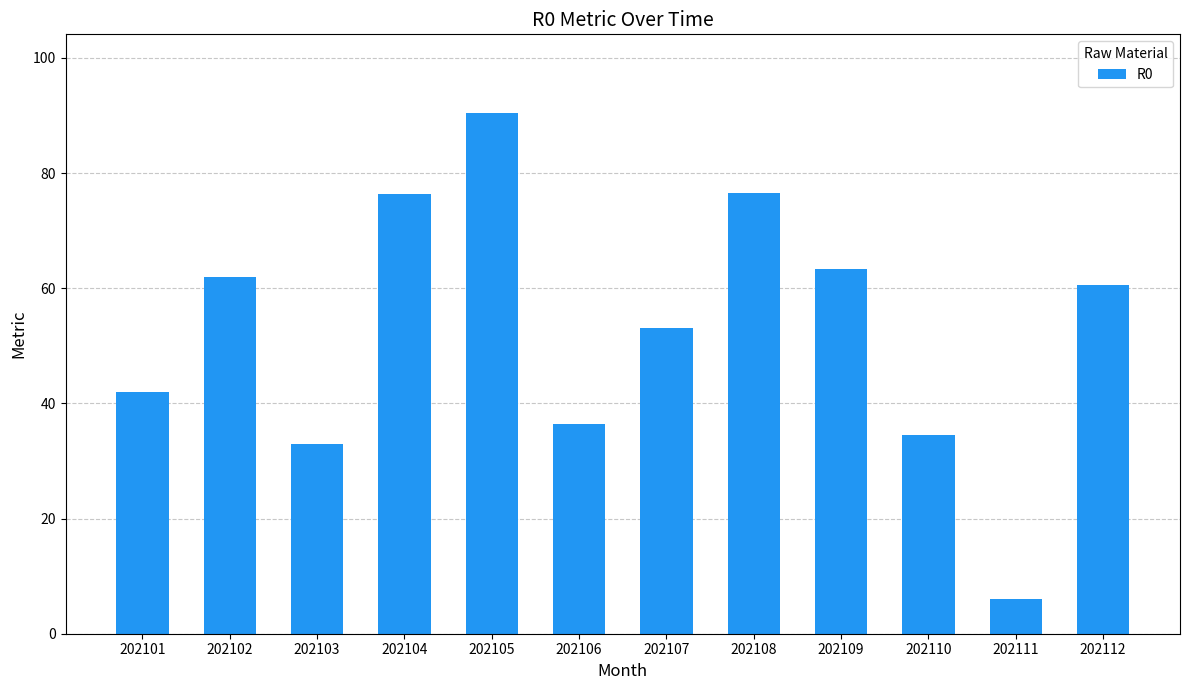

What is the smallest value displayed?

6.0